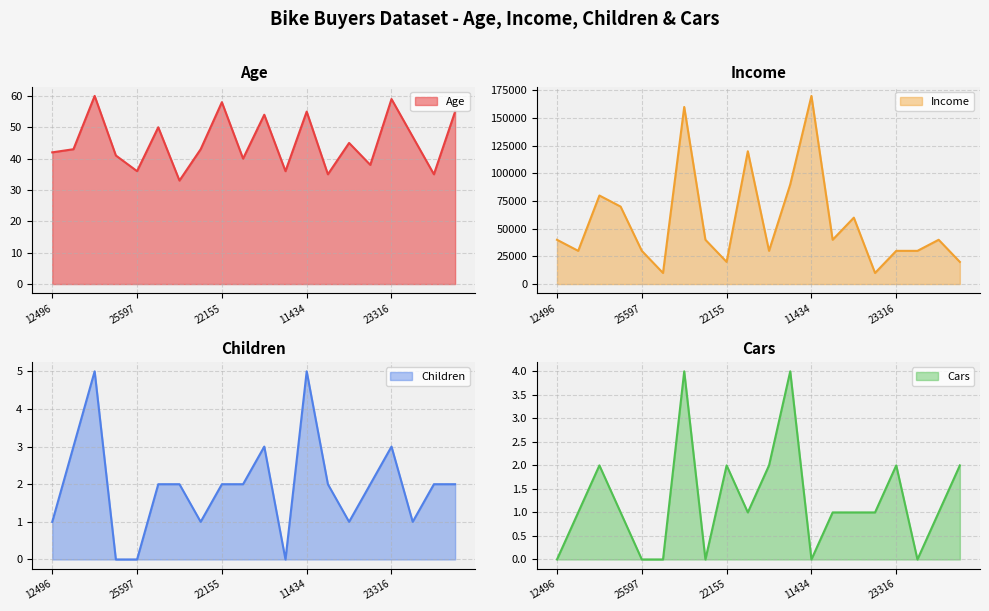

Count the Children line values in the range 1 to 3.

15